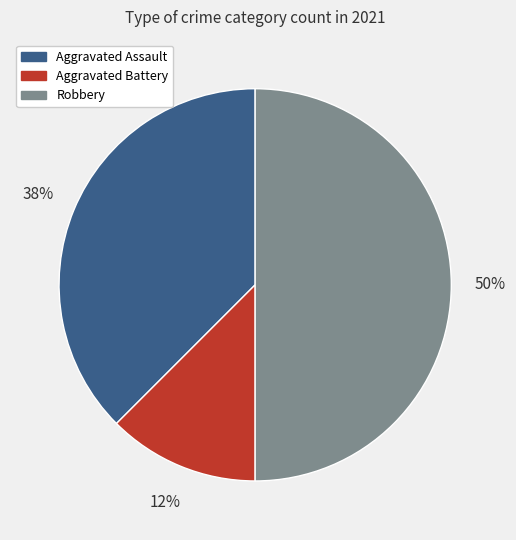

To the nearest percent, what portion does Robbery represent?

50%